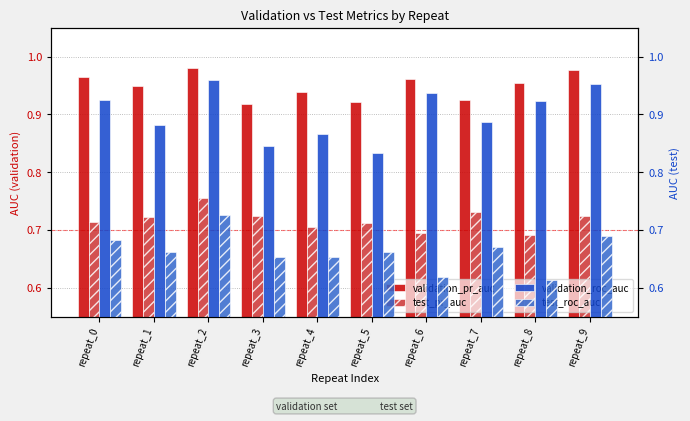

What is the difference between the maximum and second lowest values in the validation_pr_auc series?

0.1